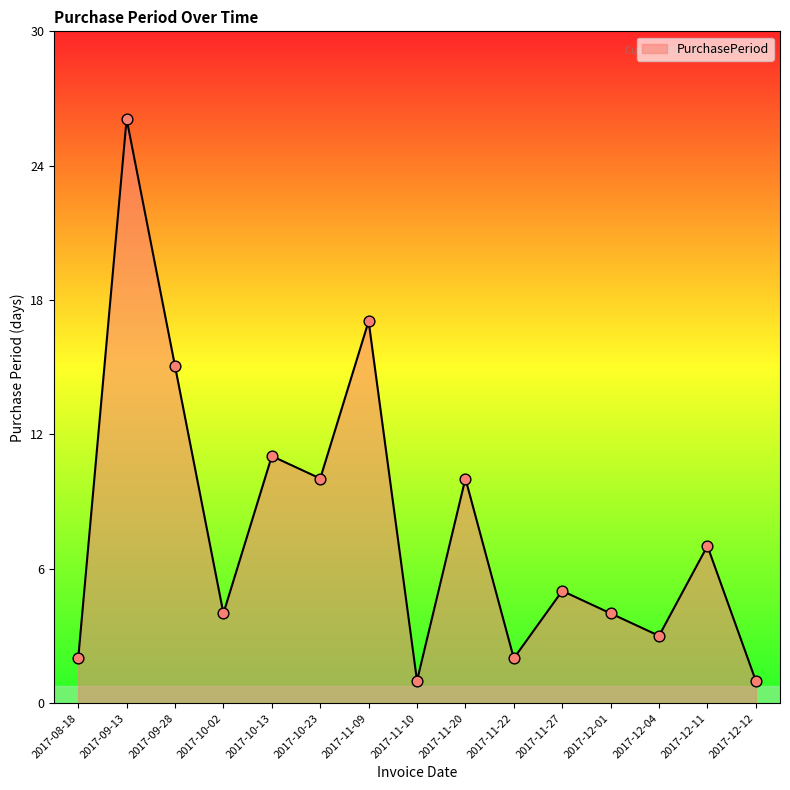

What is the ratio of the value at 2017-10-02 to the value at 2017-08-18?

2.0